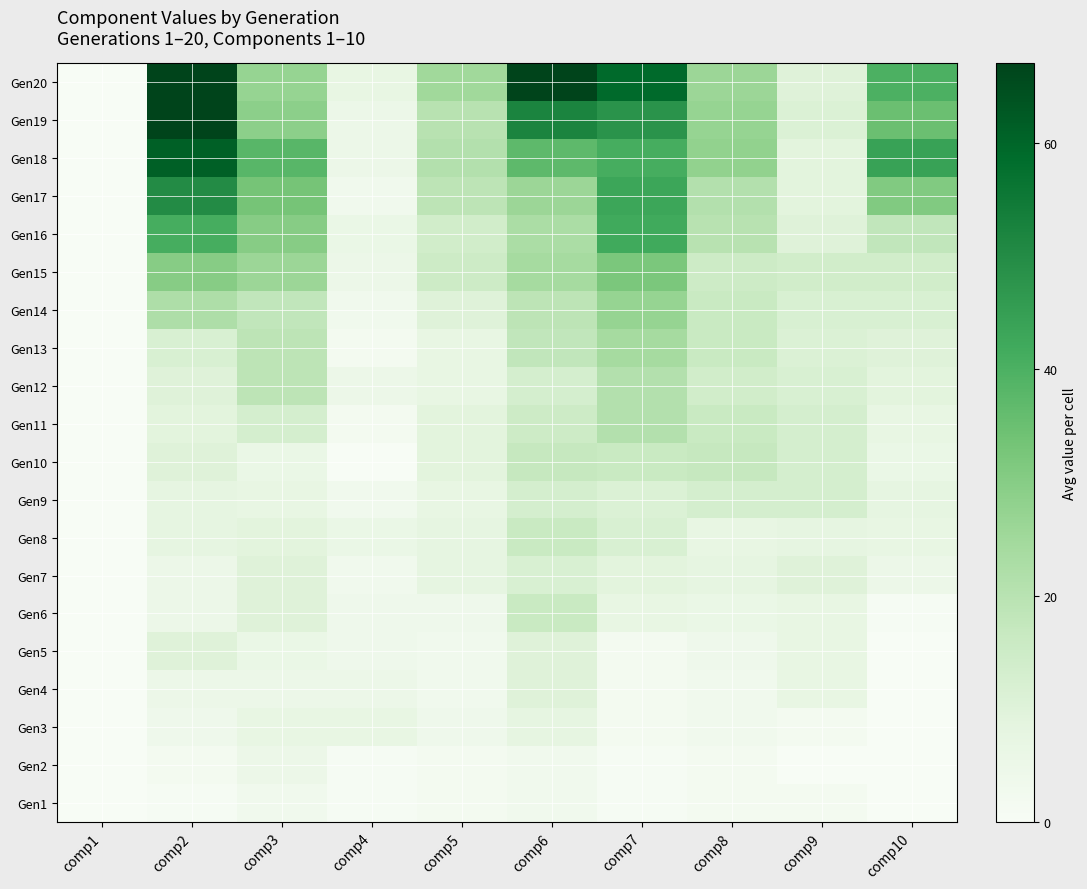

Between comp3 and comp2, which is larger?

comp3